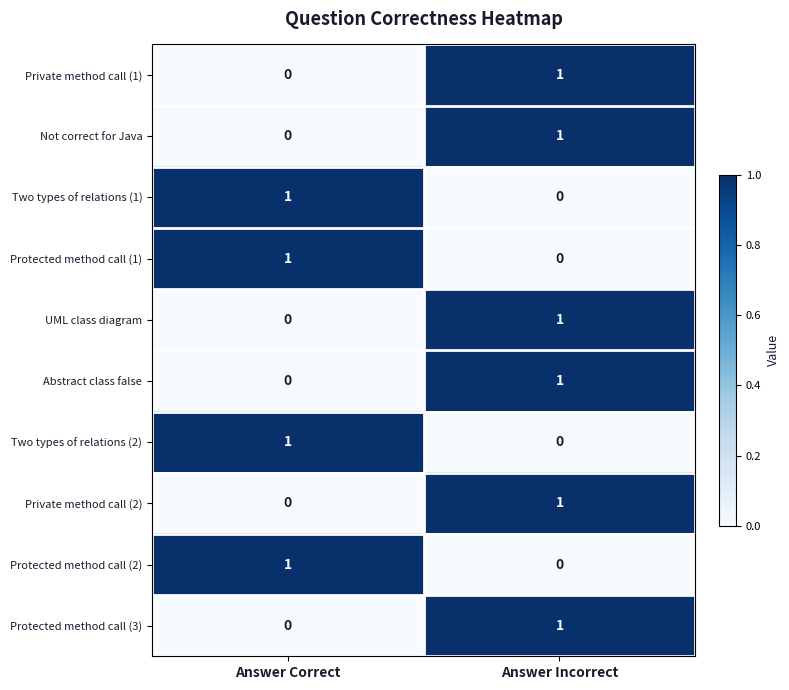

The value of Two types of relations (1) at Answer Incorrect is -1. True or false?

False